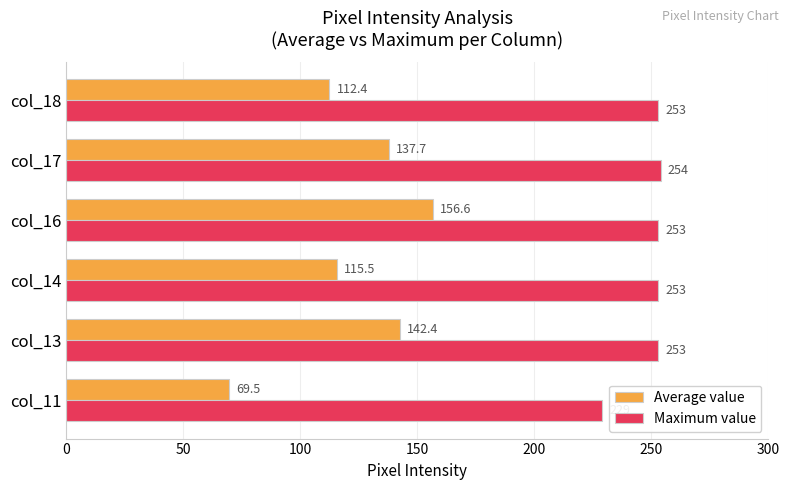

What is the average value of the Average value series?

122.4